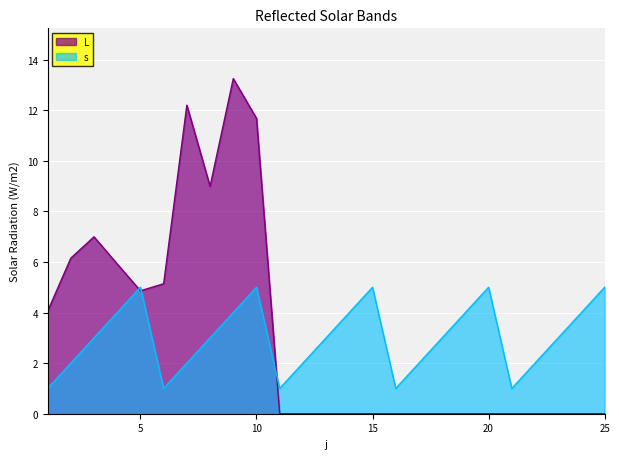

List the series in order of their overall mean, highest first.

L, s